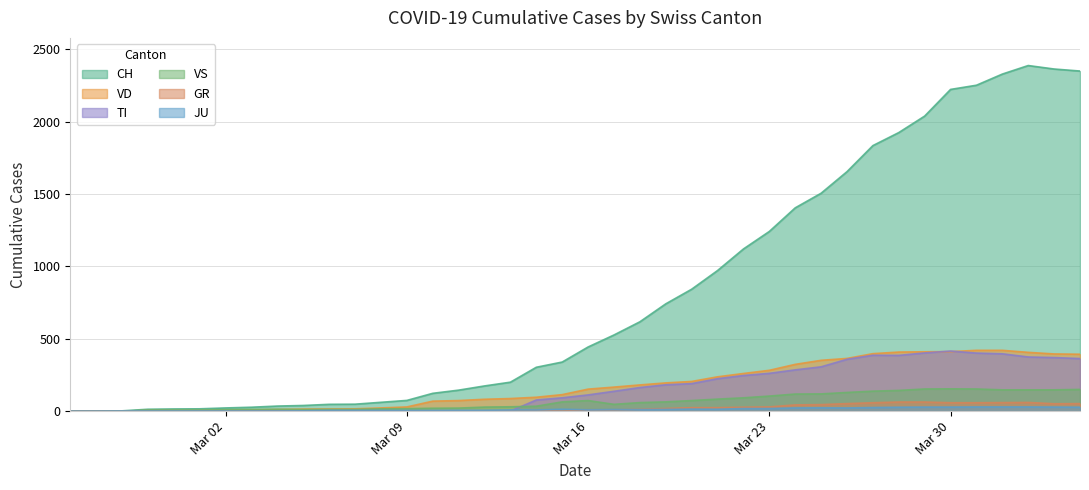

Does the chart display data point markers on the line(s)?

No